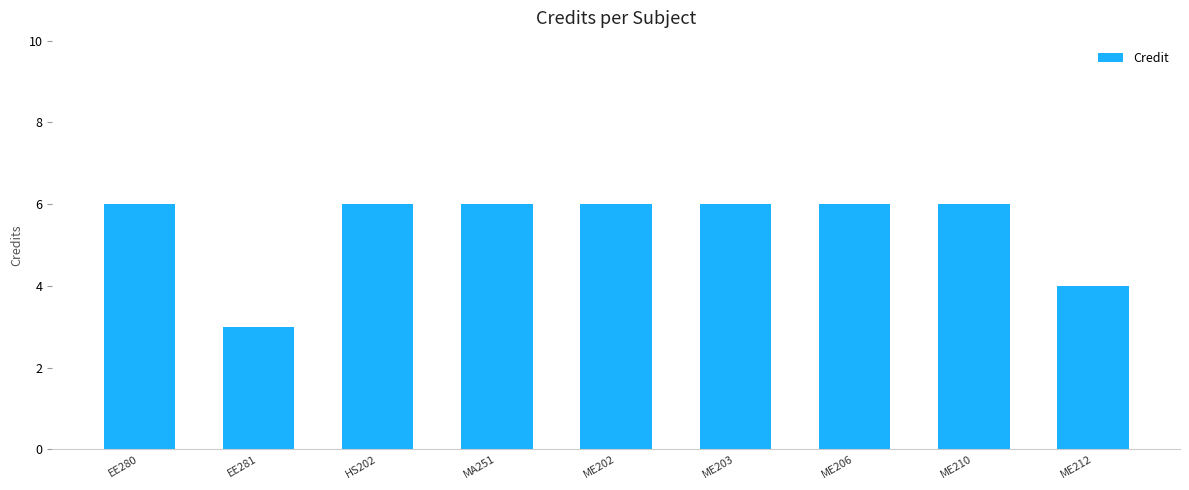

Approximately how many times larger is the value at EE281 compared to HS202?

0.5